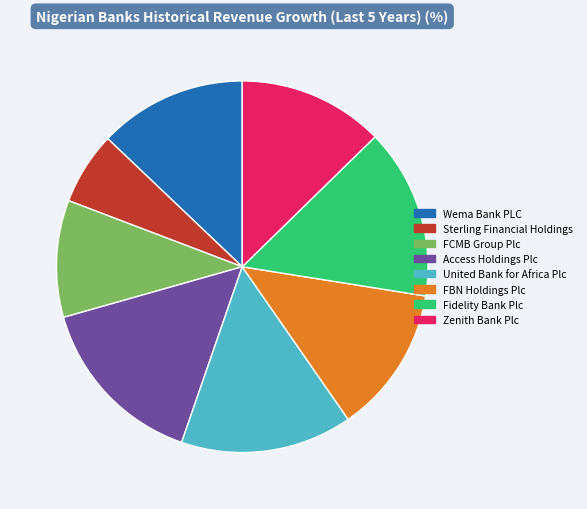

Count the number of slices in the pie.

8